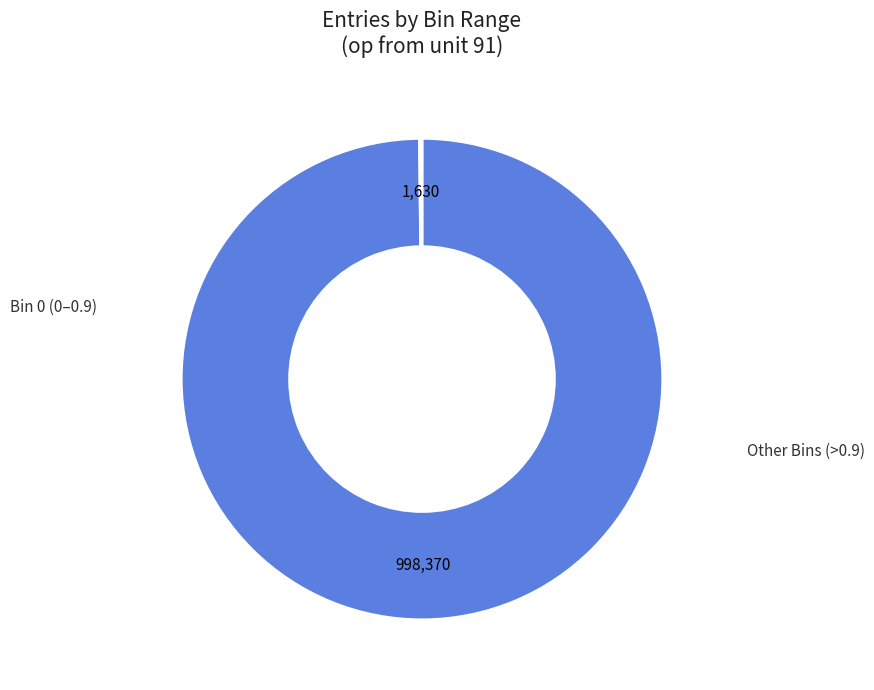

Is there a majority slice in this chart?

Yes